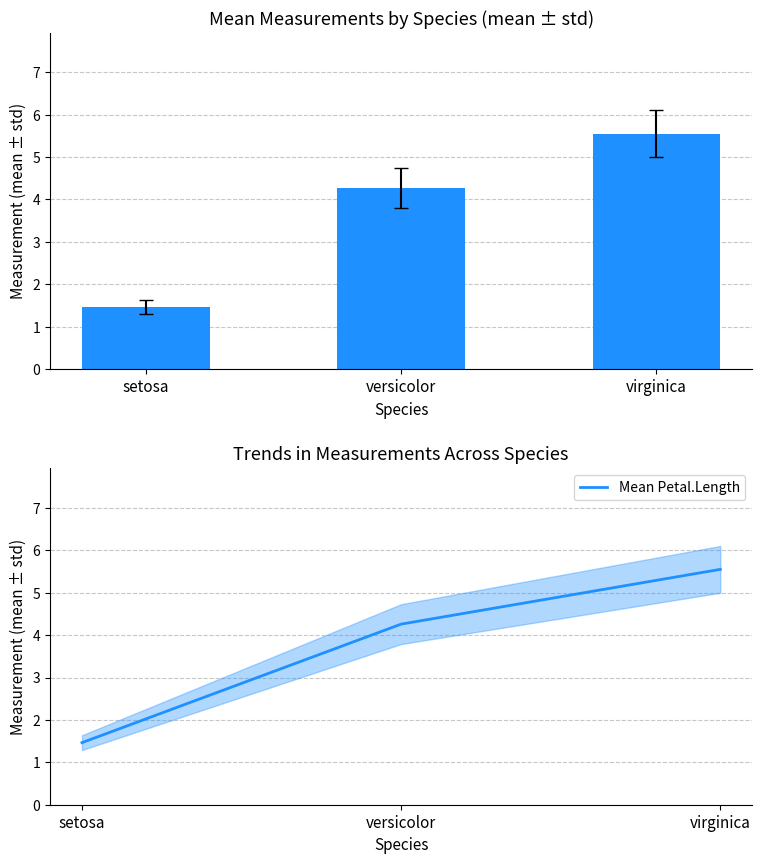

How many Mean Petal.Length values are between 1 and 5?

2